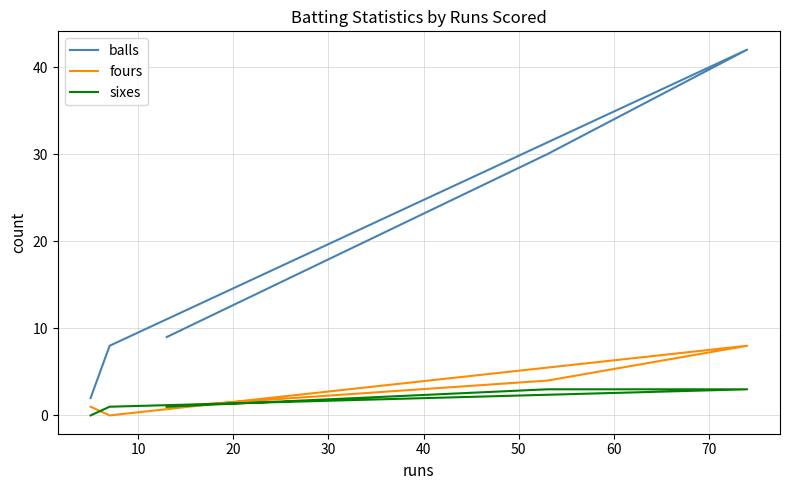

How many values in the fours series are below 1?

1